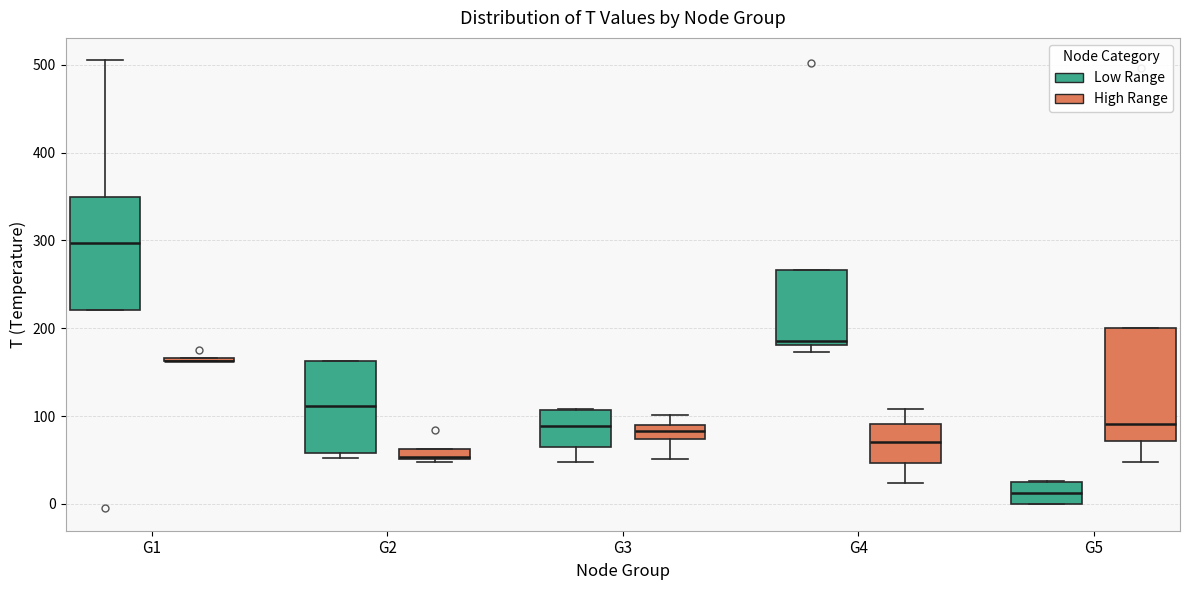

Where is the upper edge of the box for G1 (High Range) on the y-axis? The values are not printed on the chart, so give them approximately, as read against the axis.

170